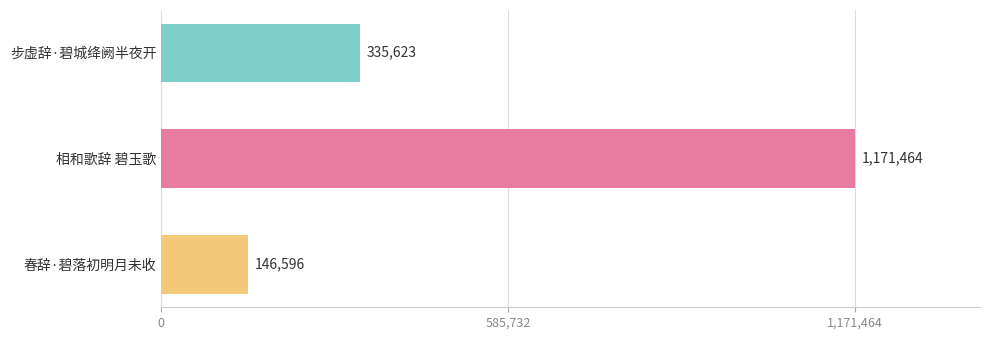

What is the minimum value shown in the chart?

146596